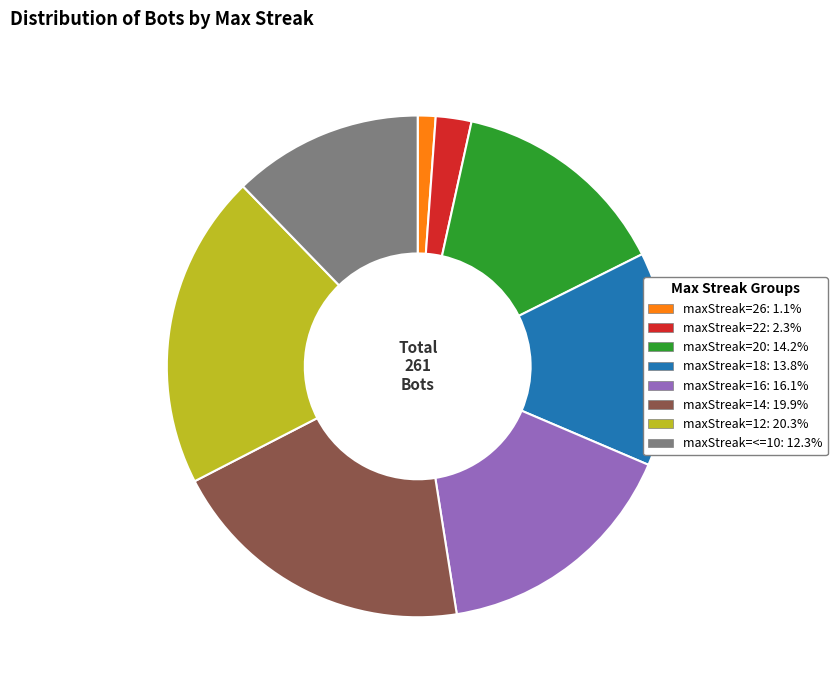

Is there a majority slice in this chart?

No